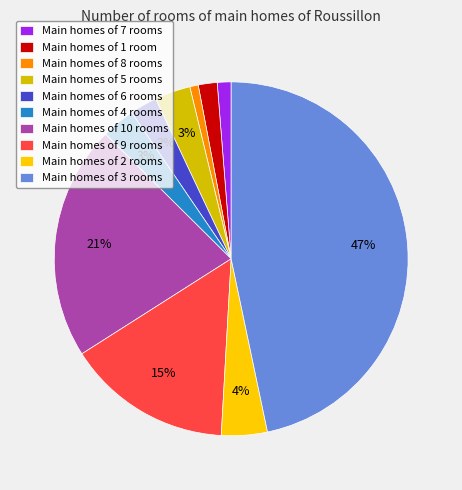

Which slice is the largest?

Main homes of 3 rooms